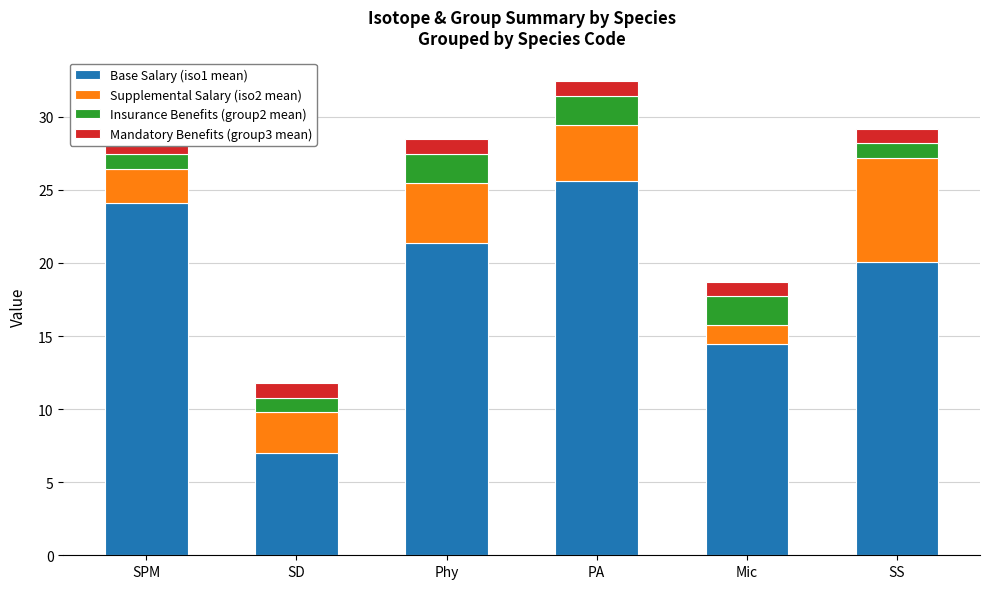

What position from the right is PA?

3